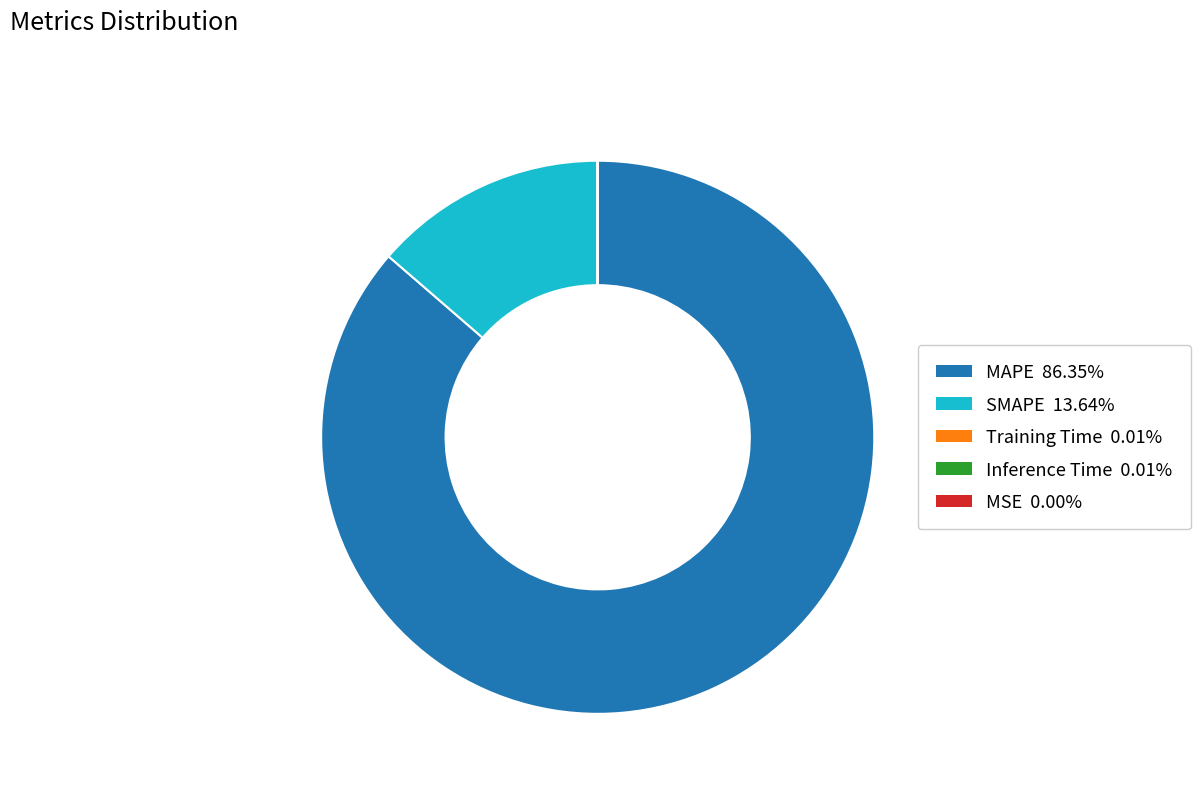

Which has a higher value, SMAPE or MAPE?

MAPE